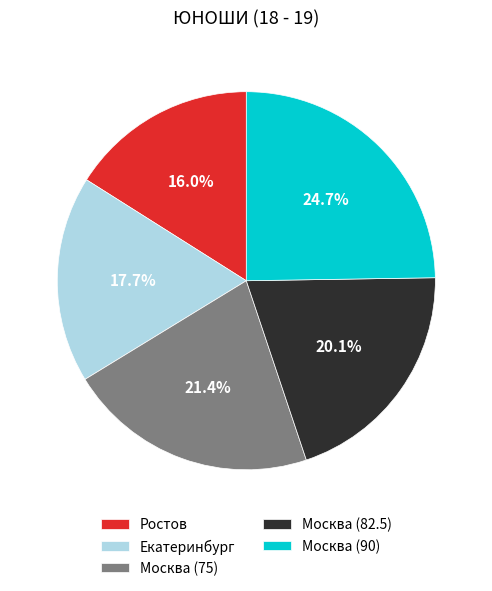

Is it true that Москва (82.5) is 32% of the pie?

False